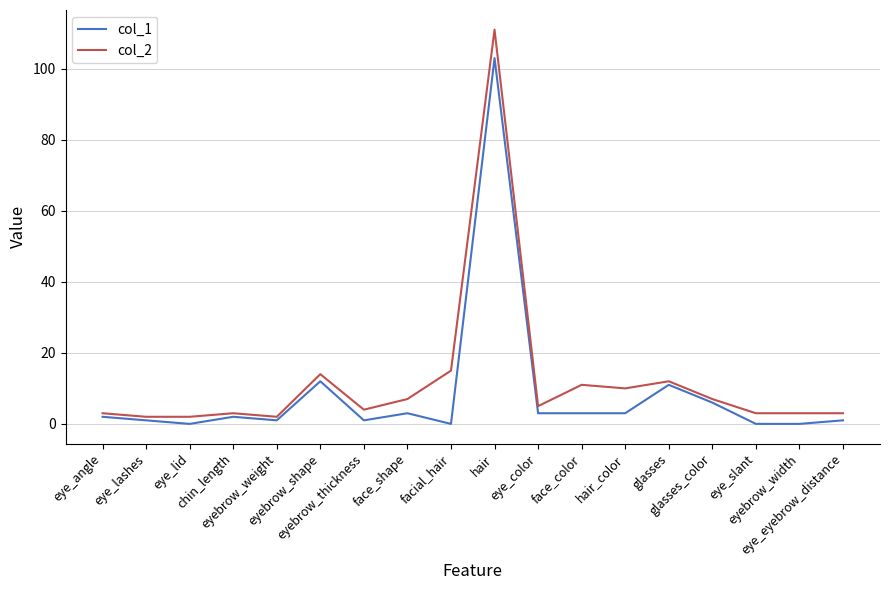

What is the greatest value displayed?

111